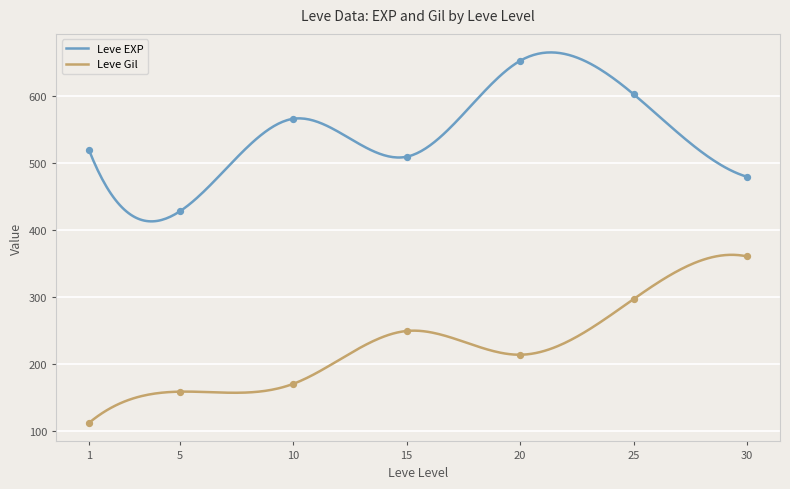

What is the highest value of the Leve EXP series?

665.8